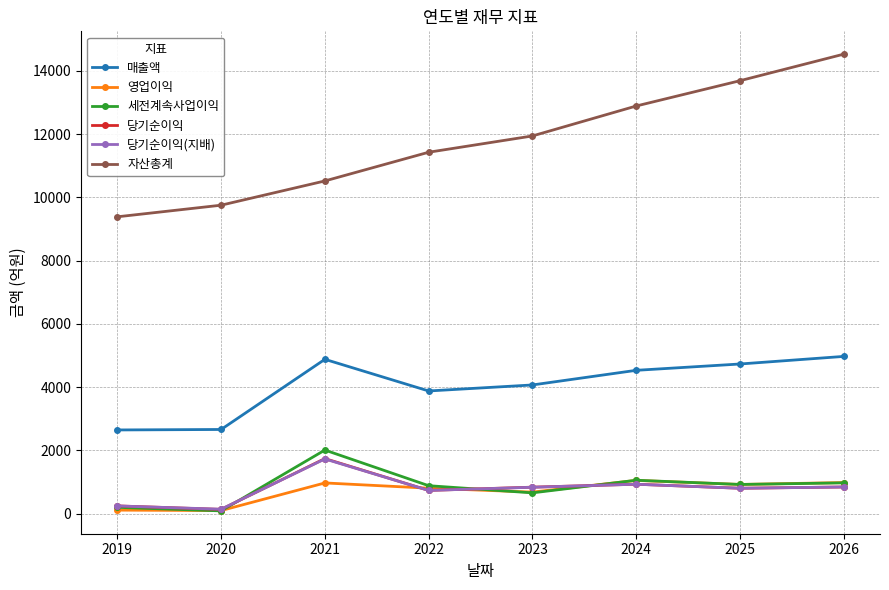

True or false: 자산총계 has more than 1 interior local peaks.

False